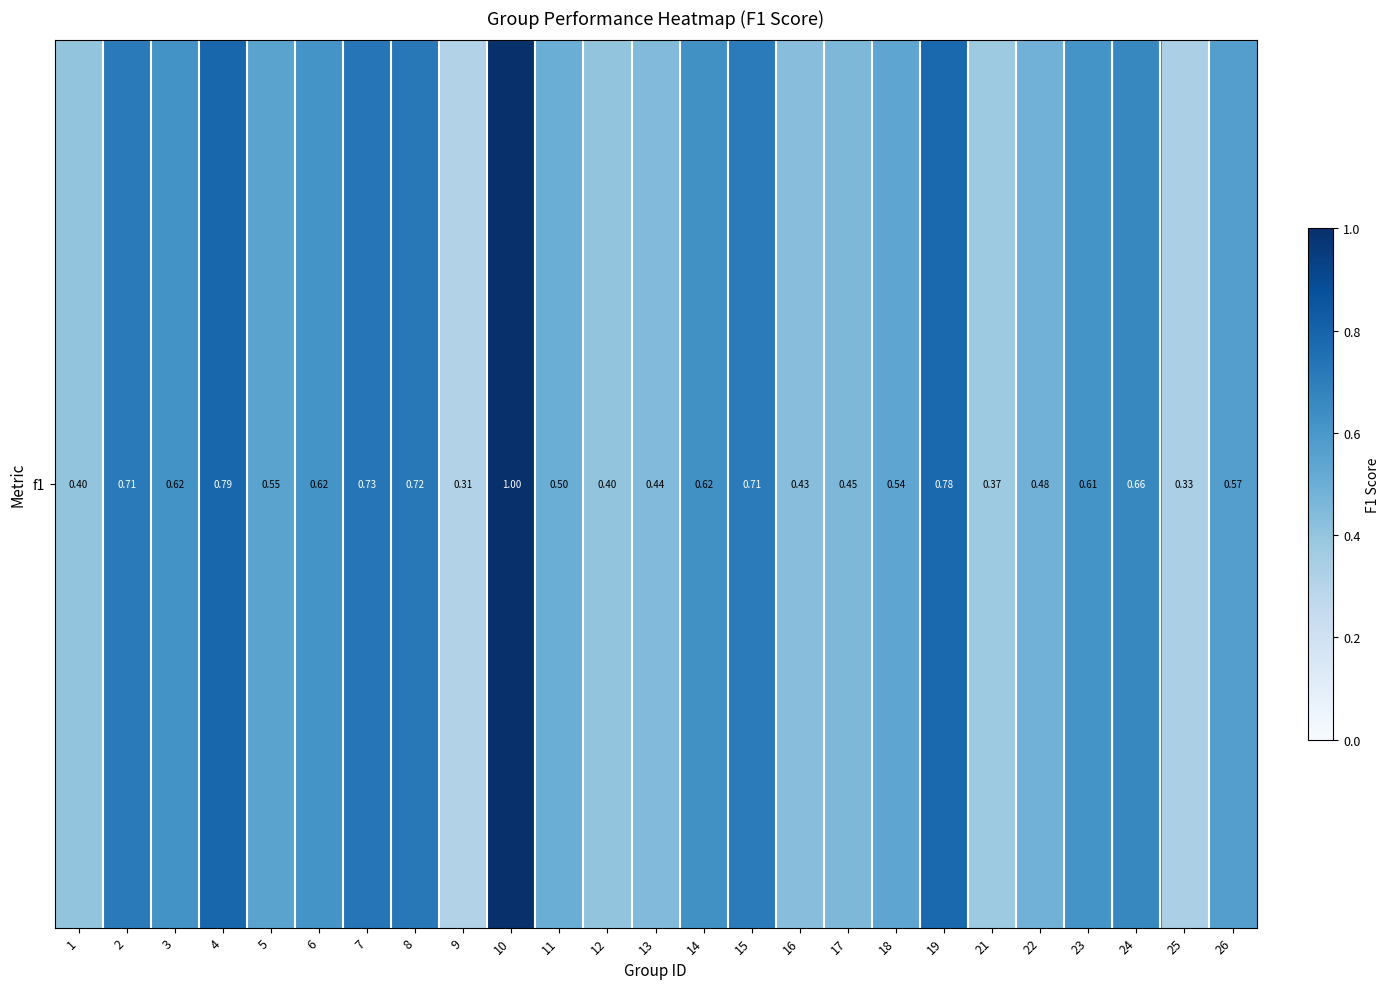

True or false: the data shows 0.9 at 23.

False